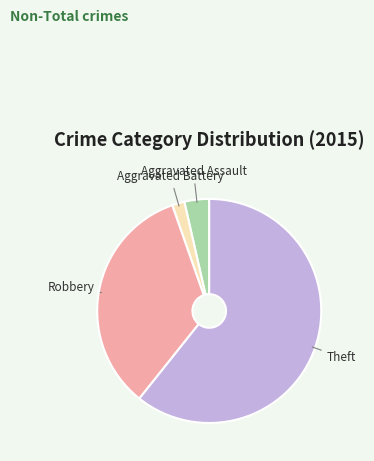

True or false: Robbery accounts for 34% of the total.

True